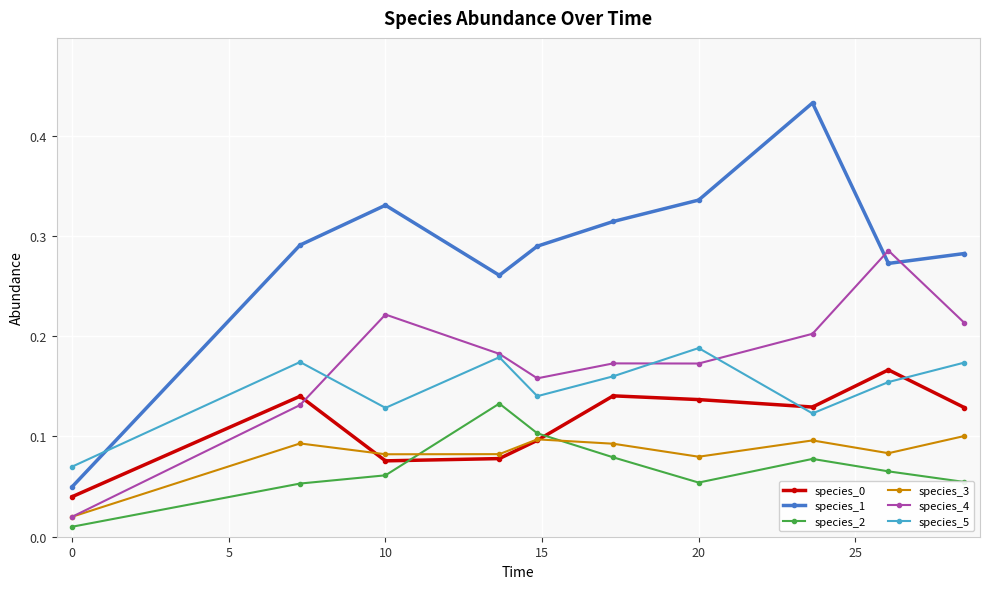

True or false: species_4 and species_2 cross at least once.

False